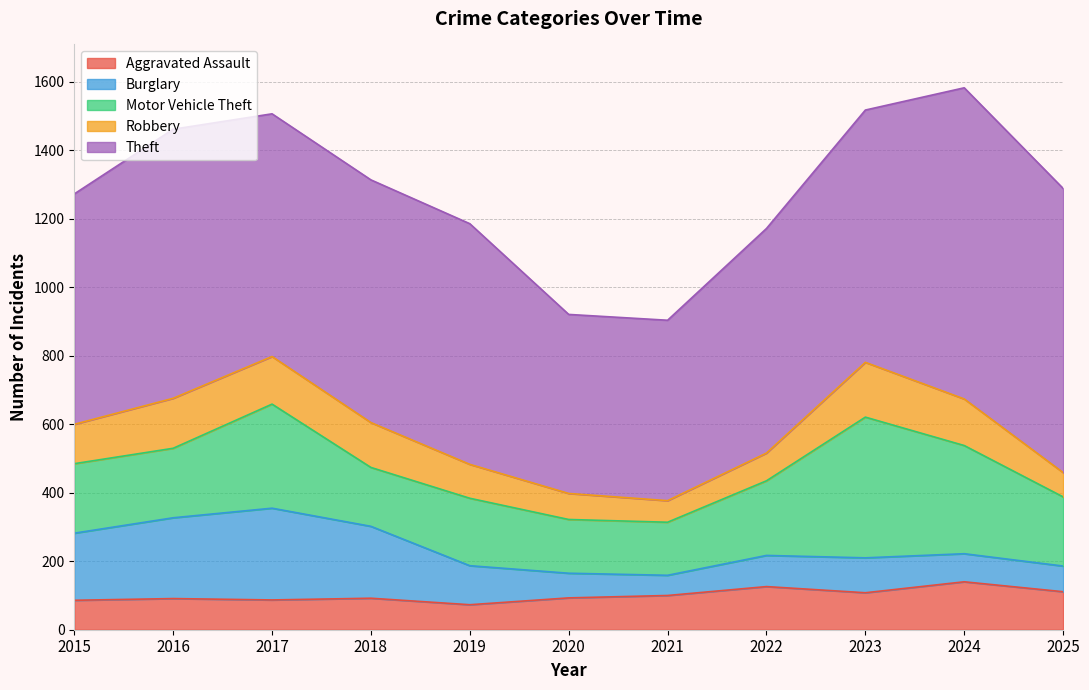

Reading right to left, what are all the values shown in this chart?

Aggravated Assault: 2025=111	2024=140	2023=108	2022=126	2021=100	2020=93	2019=73	2018=92	2017=87	2016=91	2015=86
Burglary: 2025=75	2024=82	2023=102	2022=91	2021=59	2020=72	2019=114	2018=210	2017=268	2016=236	2015=196
Motor Vehicle Theft: 2025=202	2024=316	2023=411	2022=218	2021=155	2020=157	2019=197	2018=172	2017=304	2016=203	2015=203
Robbery: 2025=71	2024=136	2023=160	2022=81	2021=63	2020=76	2019=99	2018=131	2017=139	2016=146	2015=115
Theft: 2025=830	2024=909	2023=737	2022=656	2021=527	2020=523	2019=703	2018=709	2017=709	2016=786	2015=673